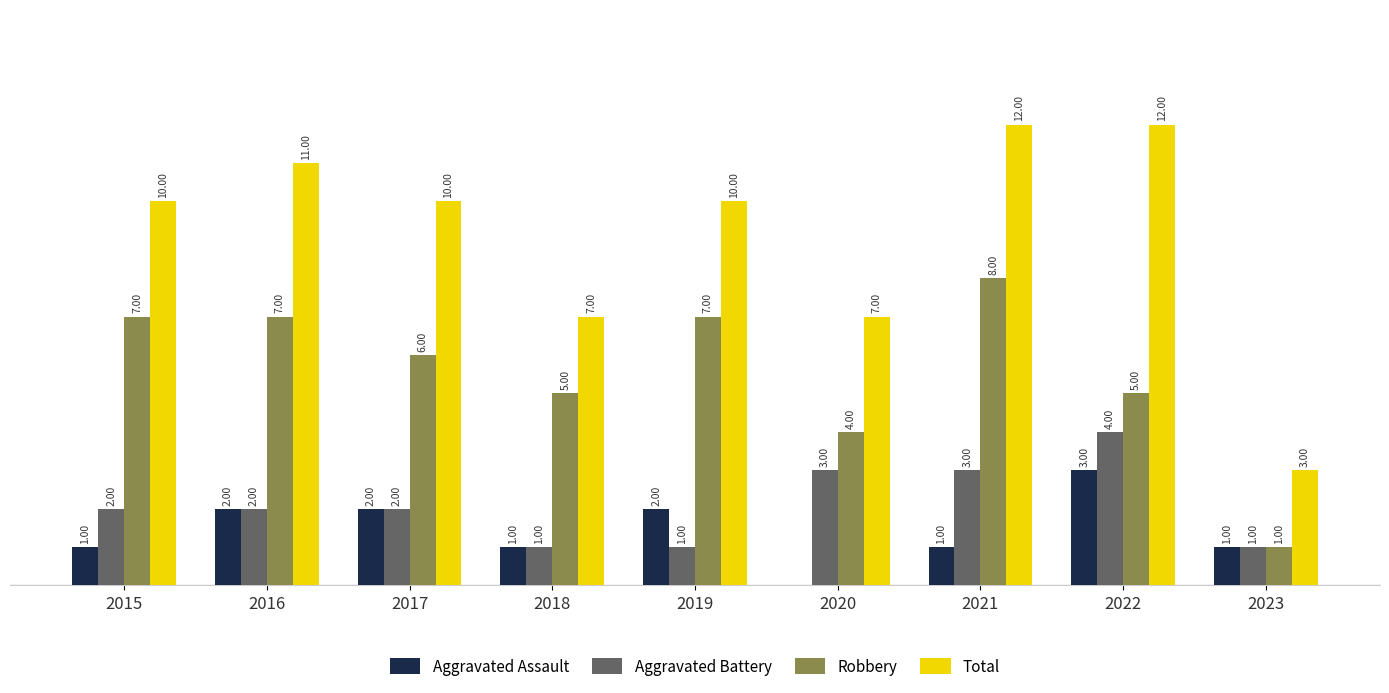

Is the value of Aggravated Assault at 2015 greater than the value of Aggravated Battery at 2022?

No